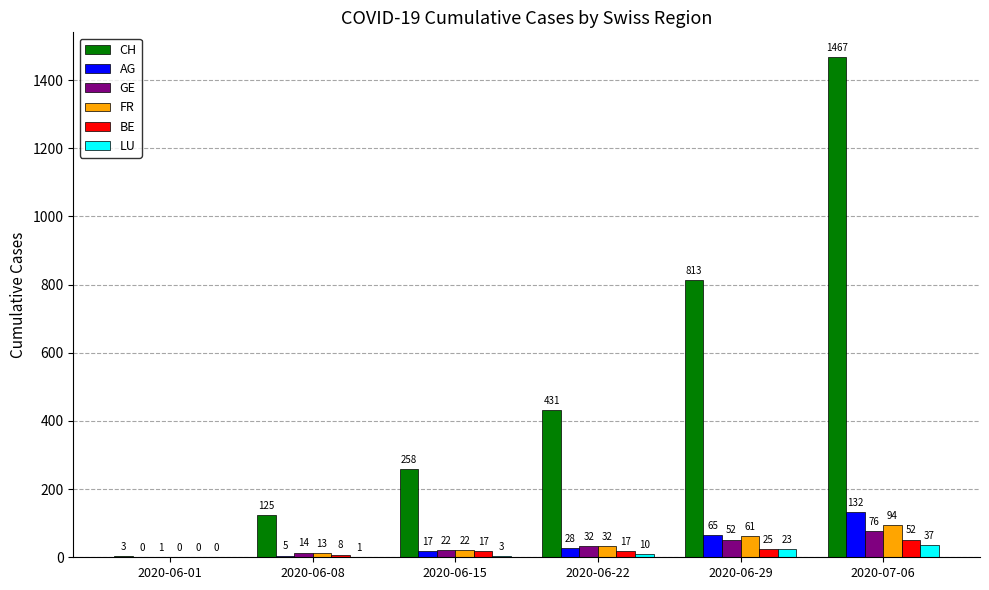

Reading left to right, what are all the values shown in this chart?

CH: 3	125	258	431	813	1467
AG: 0	5	17	28	65	132
GE: 1	14	22	32	52	76
FR: 0	13	22	32	61	94
BE: 0	8	17	17	25	52
LU: 0	1	3	10	23	37